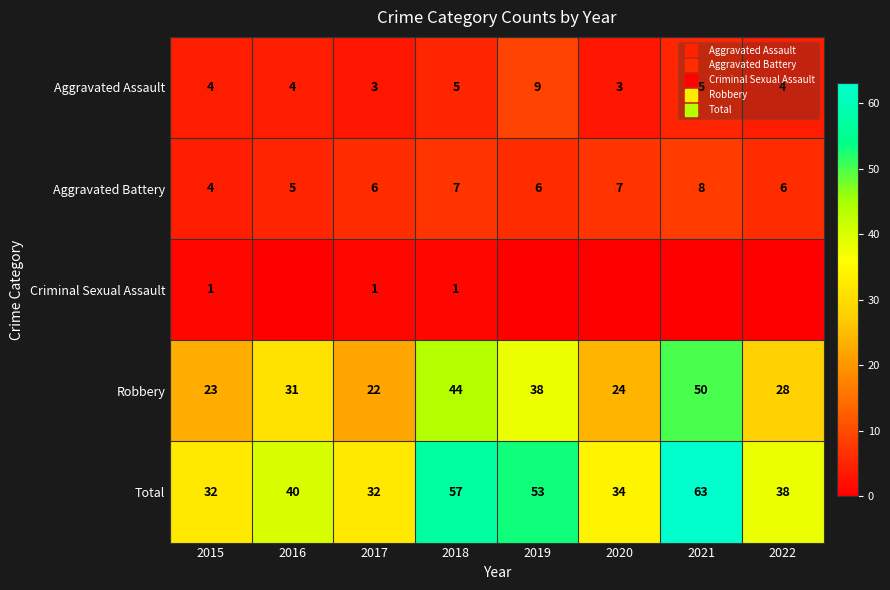

The value of Aggravated Assault at 2022 is 7. True or false?

False